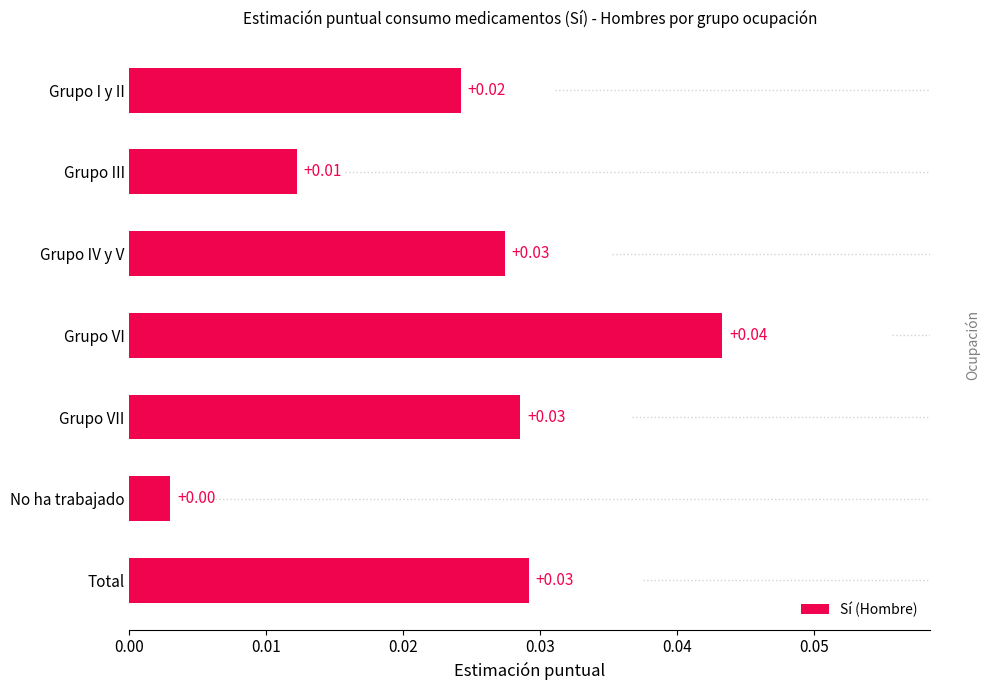

Are the bars horizontal?

Yes